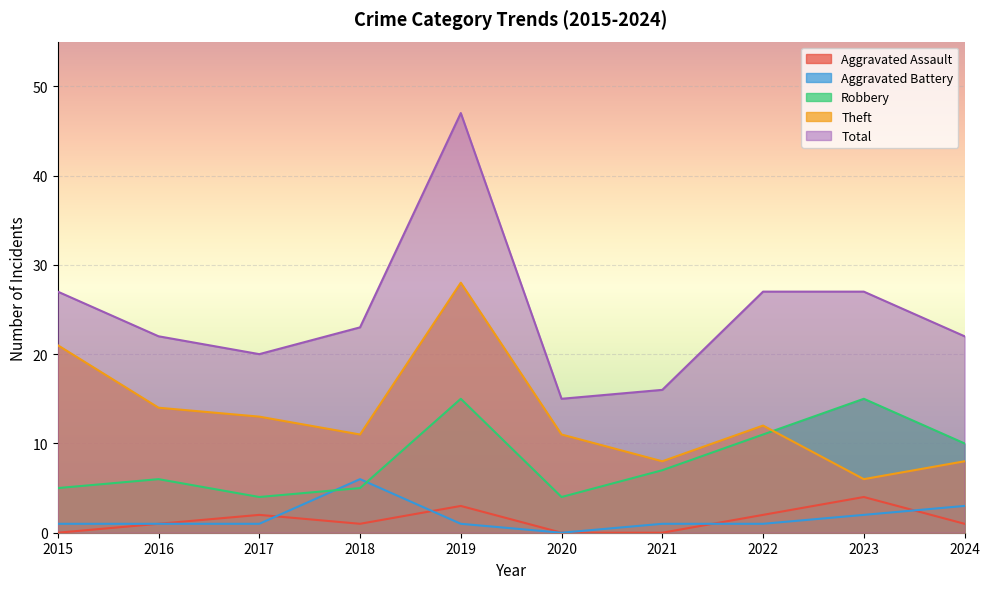

At which label is Aggravated Battery closest to 3?

2024